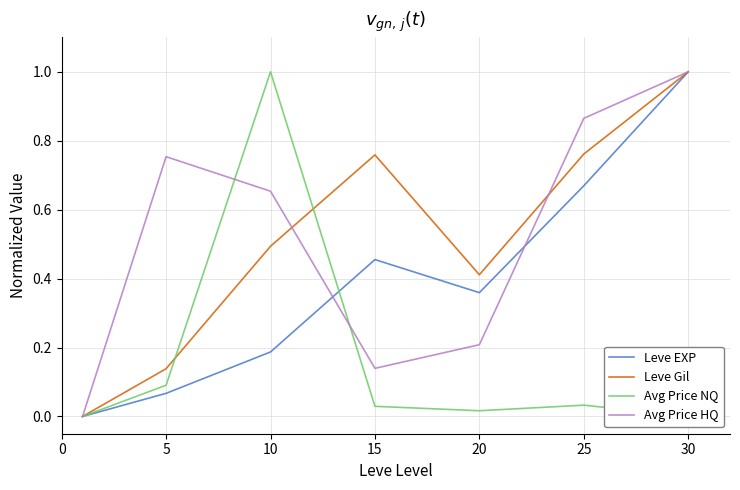

How many series are shown in this chart?

4